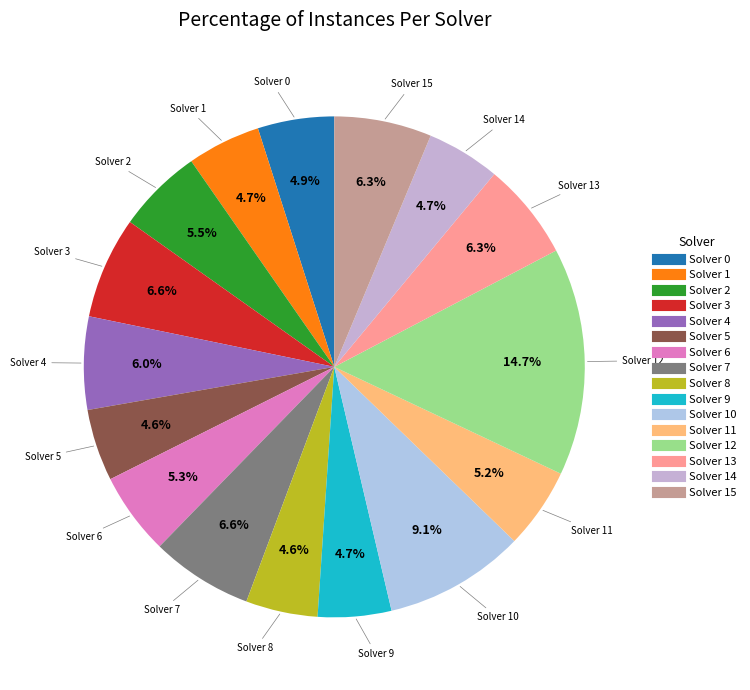

Which slice is the smallest?

5